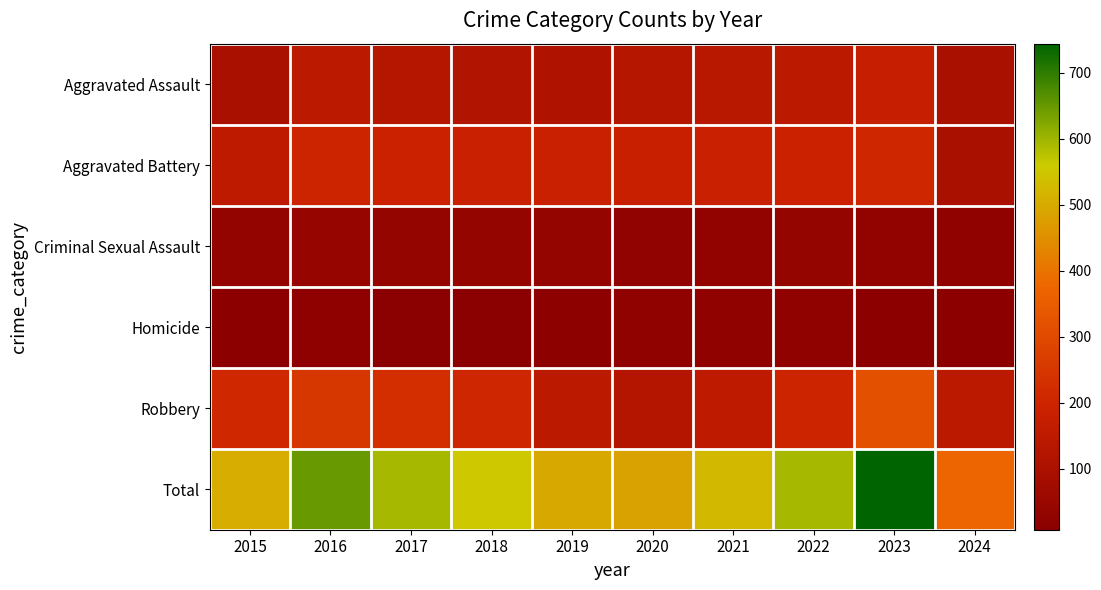

List the series in order of their peak value, highest first.

Total, Robbery, Aggravated Battery, Aggravated Assault, Criminal Sexual Assault, Homicide